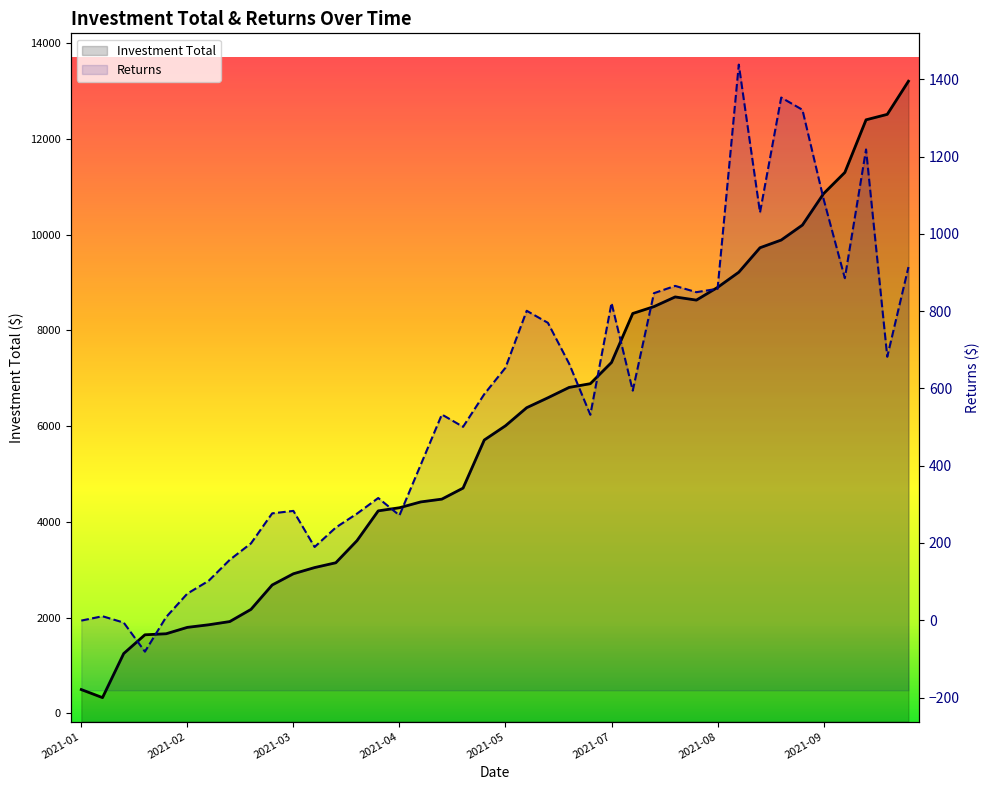

What is the greatest value displayed?

13201.9